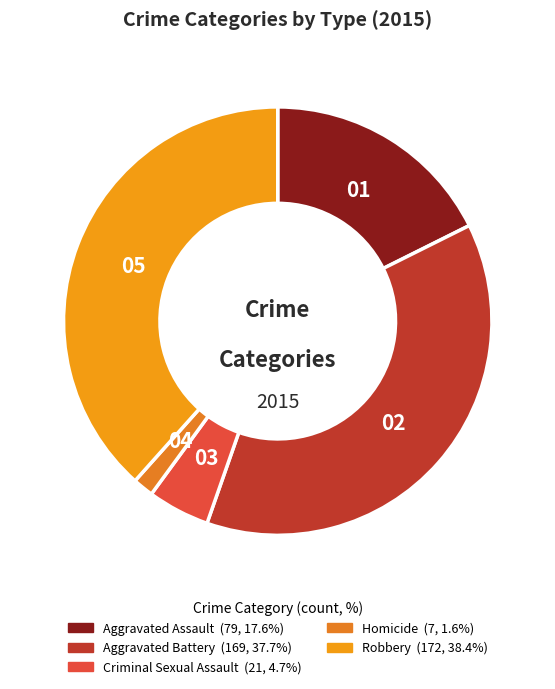

Rank the categories by value from lowest to highest.

Homicide, Criminal Sexual Assault, Aggravated Assault, Aggravated Battery, Robbery